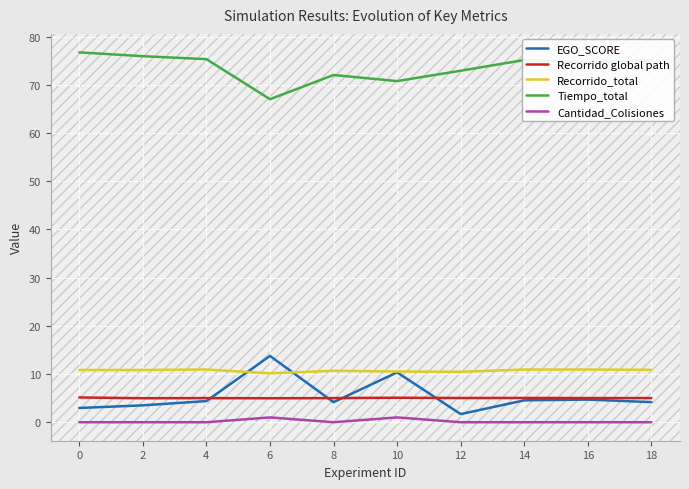

True or false: Recorrido global path has more than 0 interior local peaks.

True